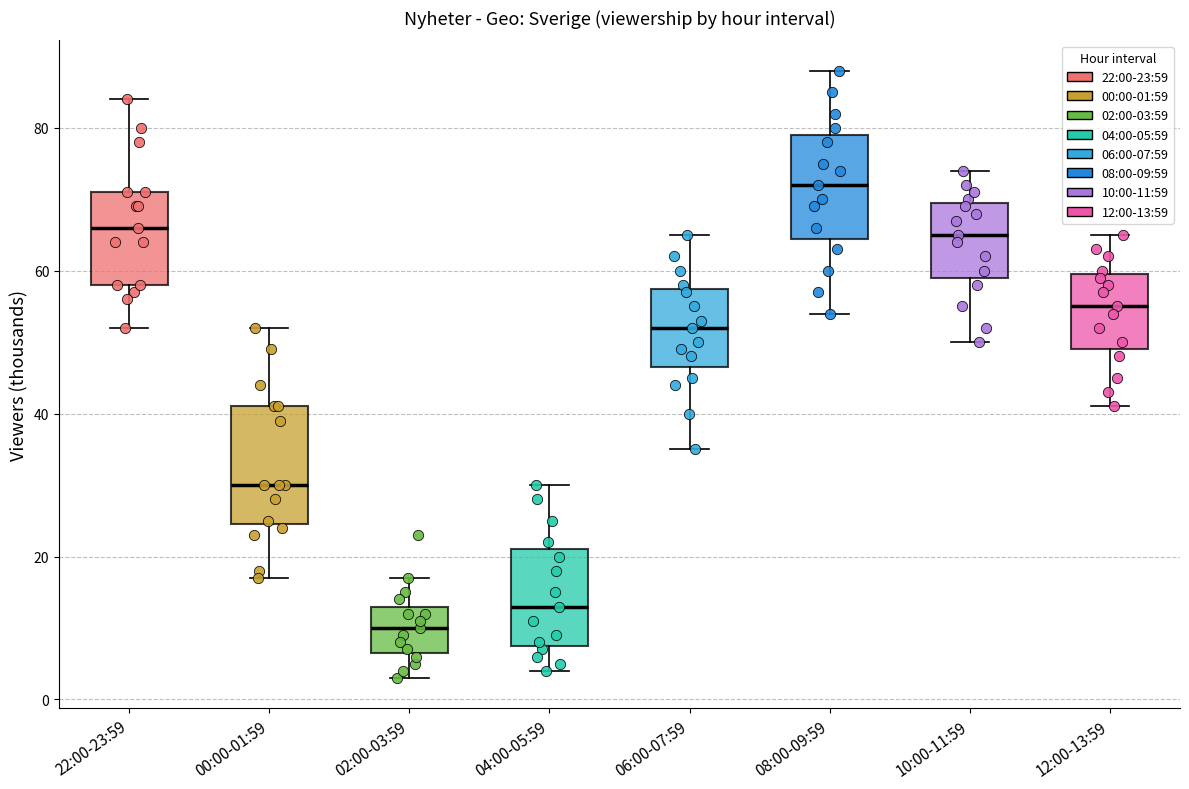

Reading left to right, read every box against the y-axis: the position of its median line, the range the box covers, and the ends of its whiskers. The values are not printed on the chart, so give them approximately, as read against the axis.

22:00-23:59: median 66, box 58 to 72, whiskers 52 to 84
00:00-01:59: median 30, box 24 to 42, whiskers 18 to 52
02:00-03:59: median 10, box 6 to 14, whiskers 4 to 18
04:00-05:59: median 14, box 8 to 22, whiskers 4 to 30
06:00-07:59: median 52, box 46 to 58, whiskers 36 to 66
08:00-09:59: median 72, box 64 to 80, whiskers 54 to 88
10:00-11:59: median 66, box 60 to 70, whiskers 50 to 74
12:00-13:59: median 56, box 50 to 60, whiskers 42 to 66